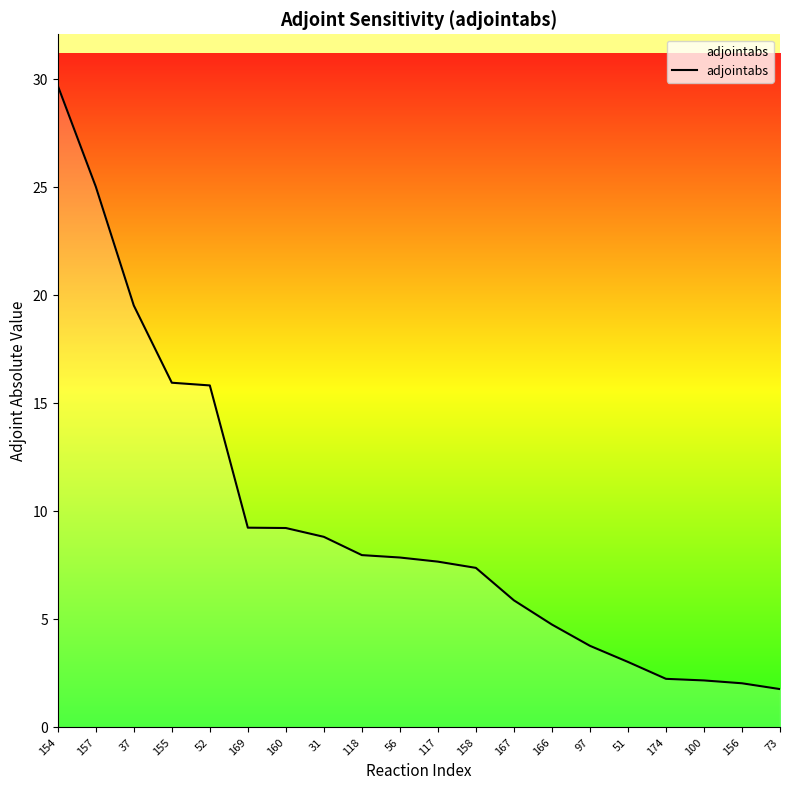

What position from the right is 156?

2